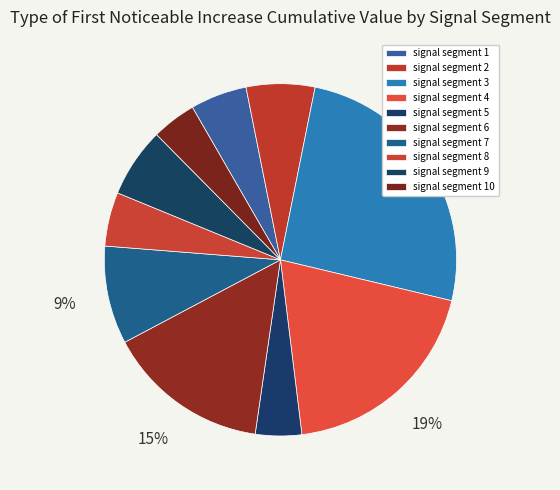

To the nearest percent, what is the difference between the signal segment 8 and signal segment 3 slice percentages?

21%